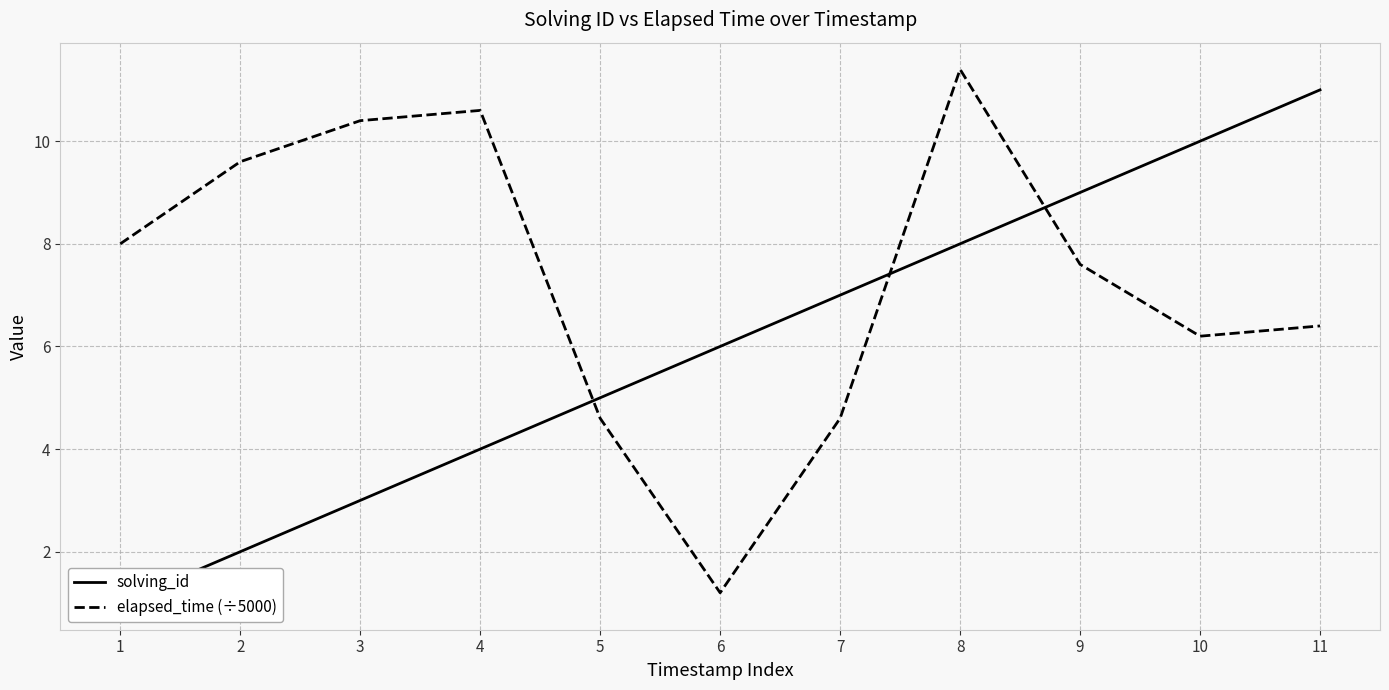

At which label does elapsed_time (÷5000) first exceed 7?

1